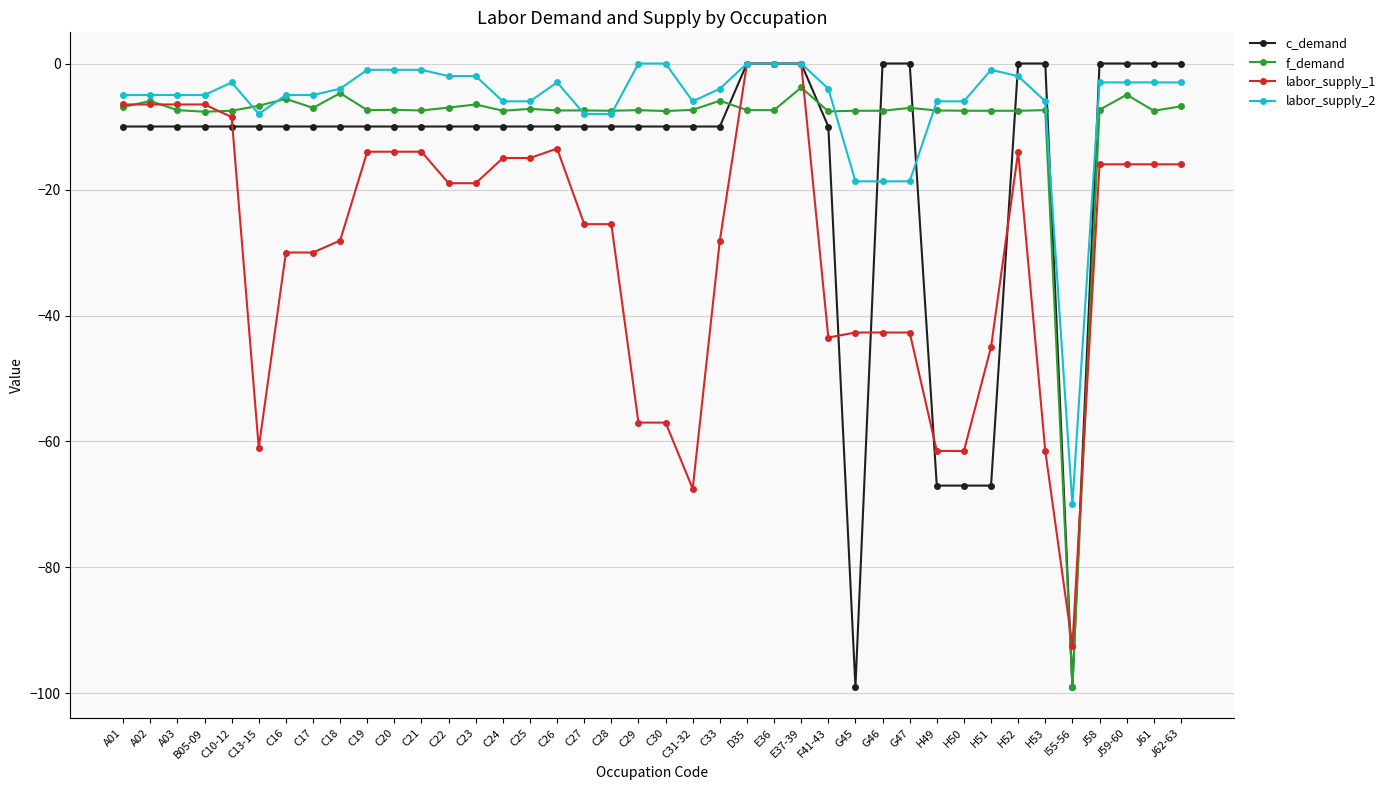

What is the label of the 8th point from the right?

H51